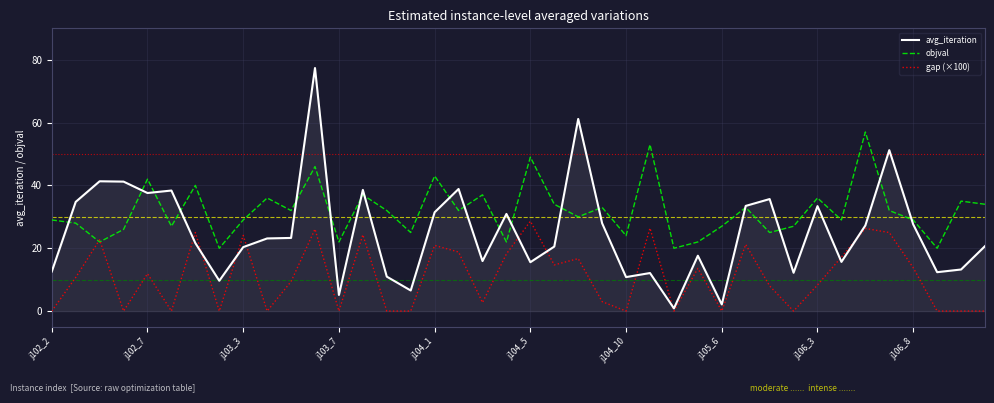

Which series has the largest total across all categories?

objval